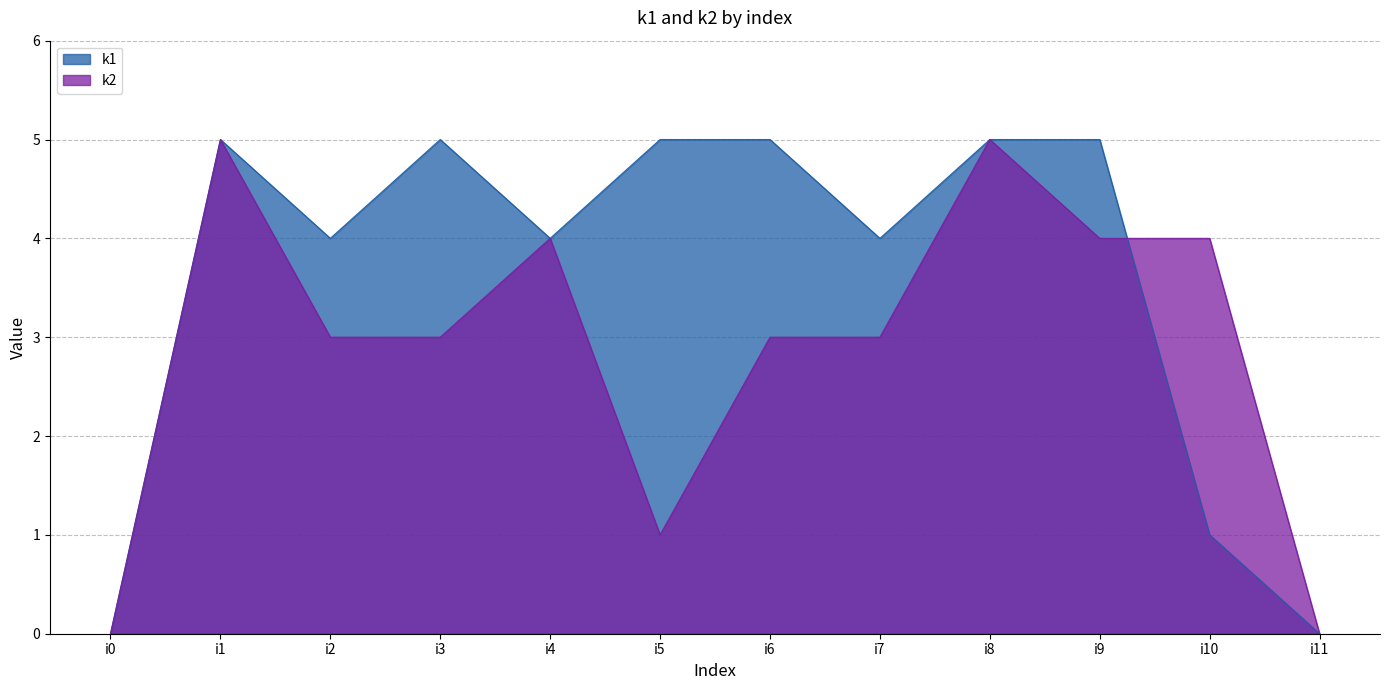

Which series has the largest total across all categories?

k1